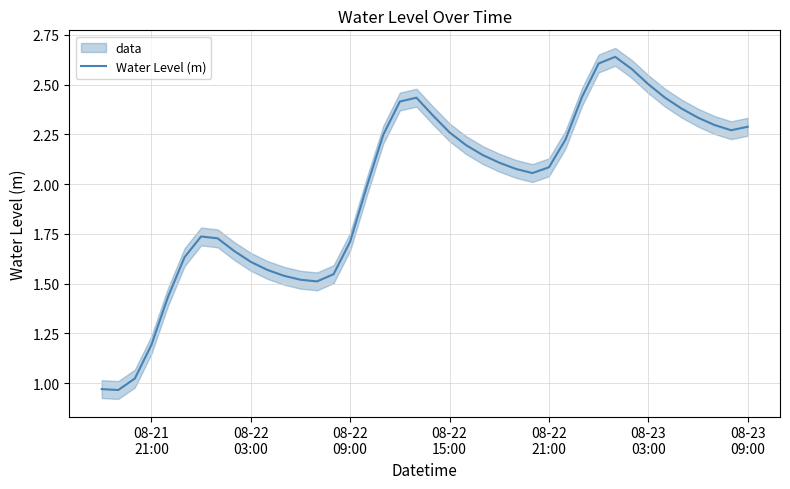

True or false: the data has more than 2 interior local peaks.

True